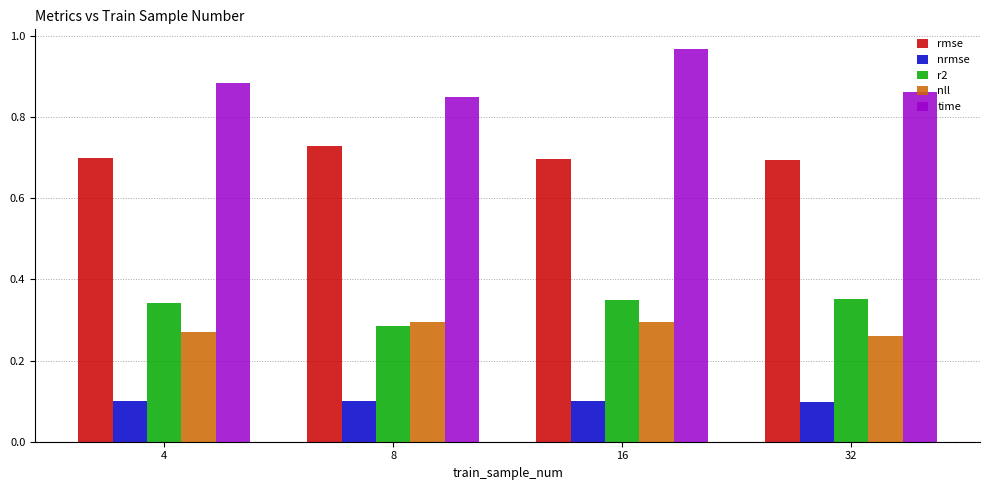

At which label does r2 reach its minimum?

8